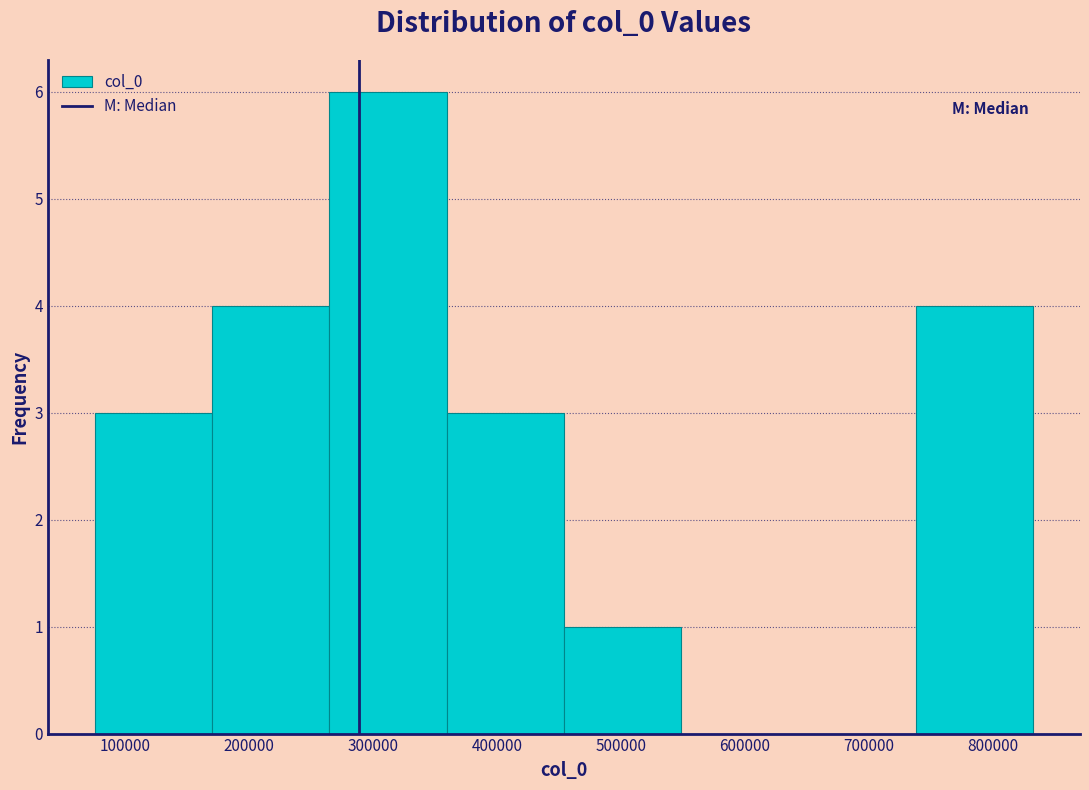

Which range on the x-axis has the tallest bar?

260000 to 360000